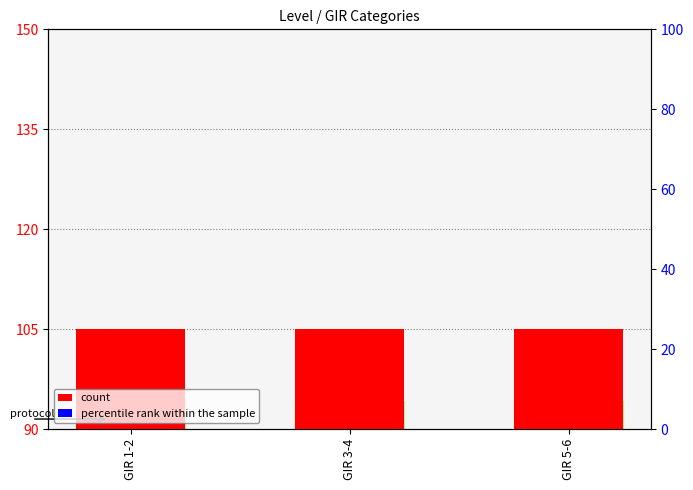

How many groups of bars are there?

3